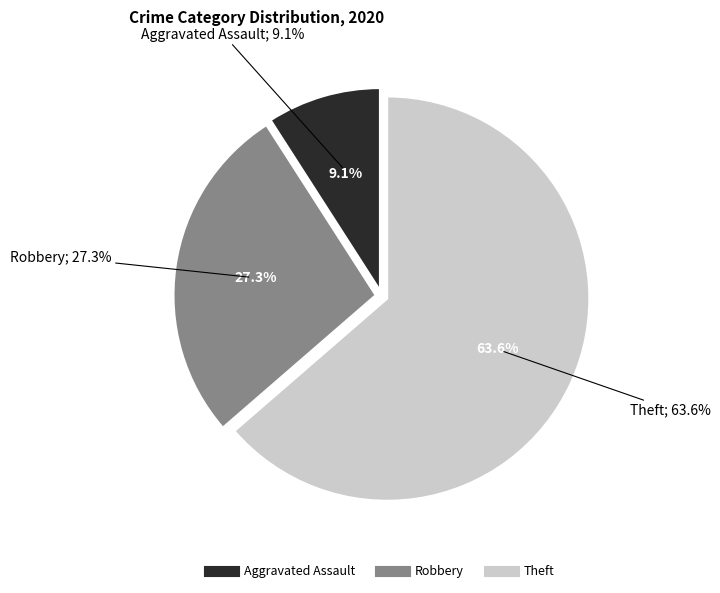

The Robbery slice represents 27% of the pie. True or false?

True